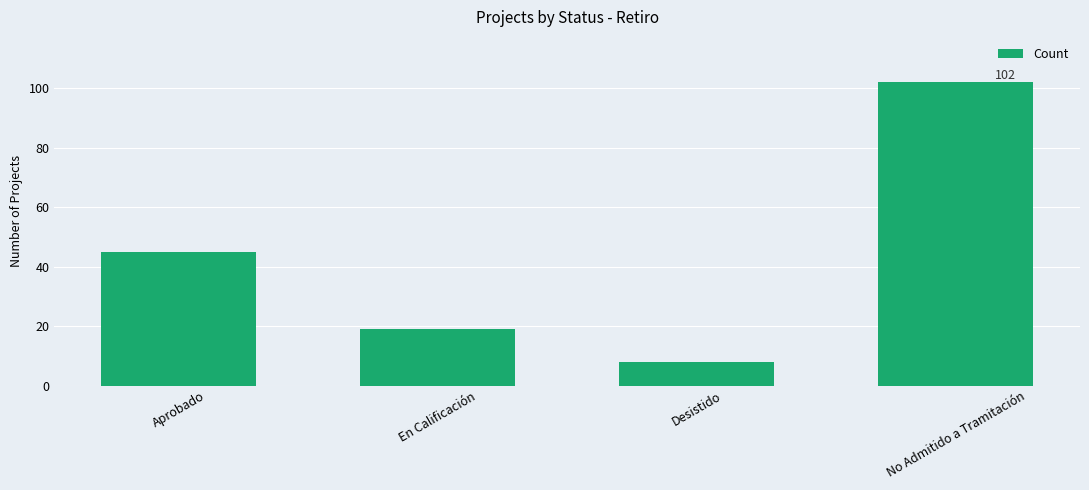

The chart shows a value of 136 at No Admitido a Tramitación. True or false?

False